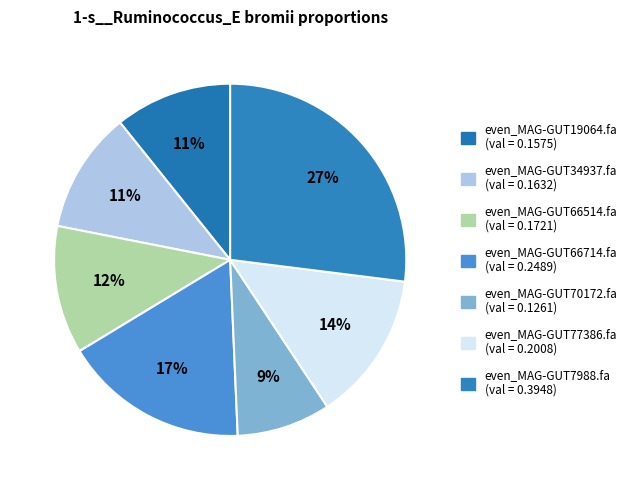

To the nearest percent, what percentage of the pie is even_MAG-GUT70172.fa?

9%